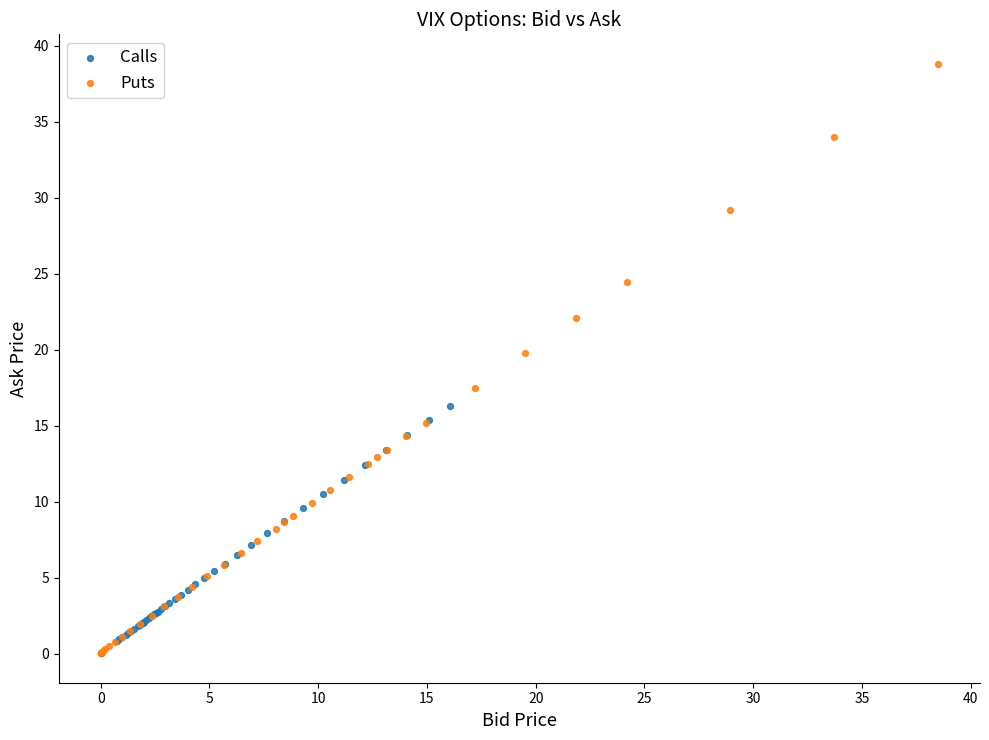

Which series has the widest spread of Y values?

Puts